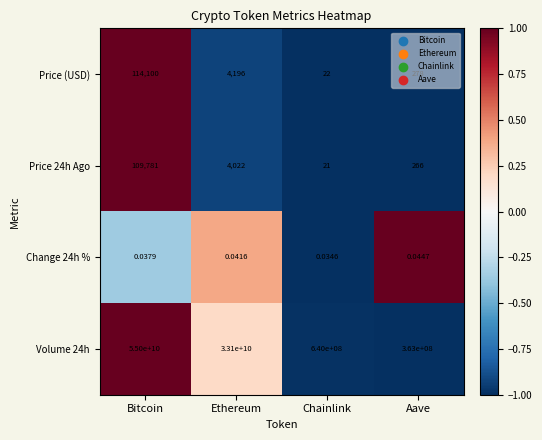

At which label does Price (USD) first exceed 4196?

Bitcoin